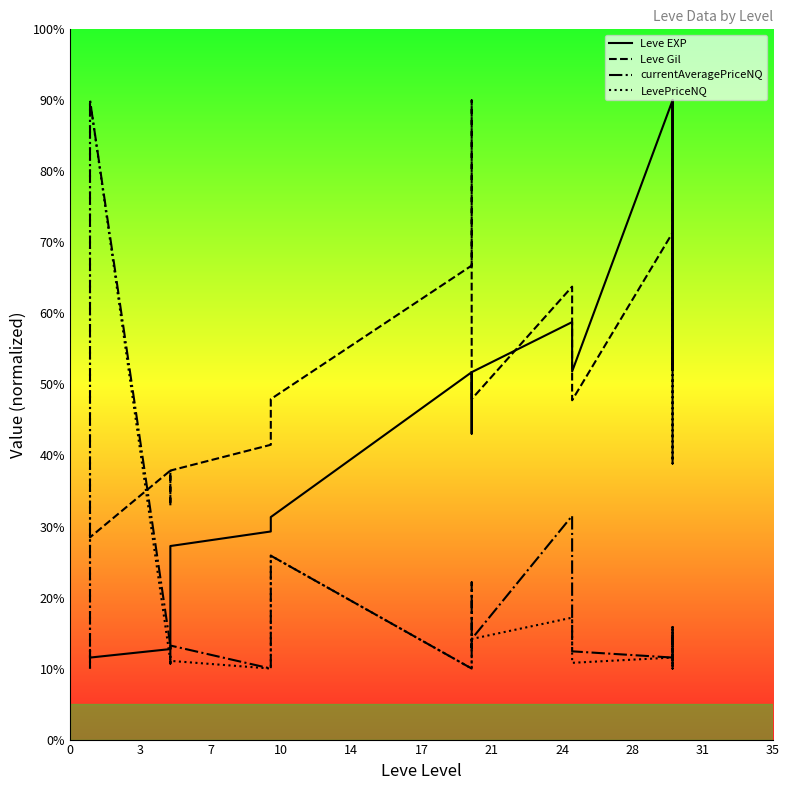

True or false: currentAveragePriceNQ and LevePriceNQ cross at least once.

False